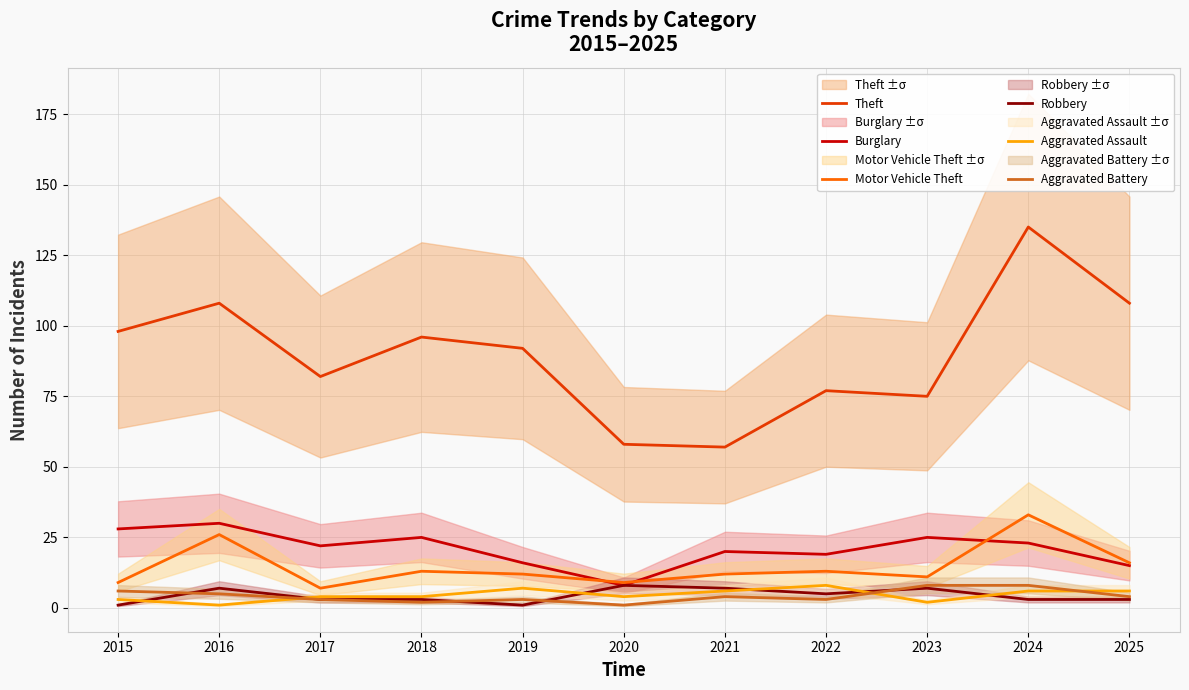

At which category does the chart reach its peak across all series?

2024